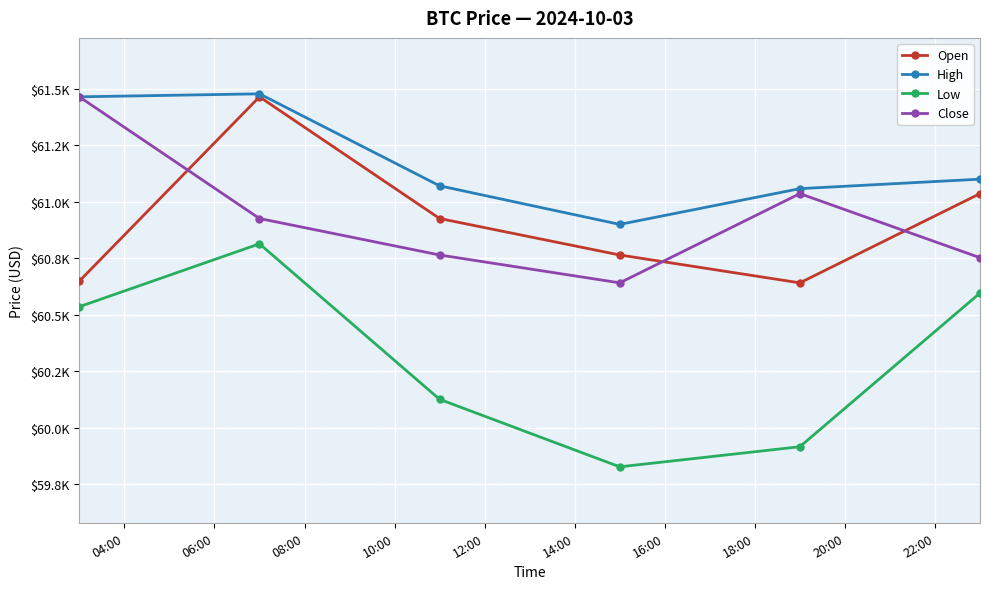

What are all the series names shown in the legend?

Open, High, Low, Close